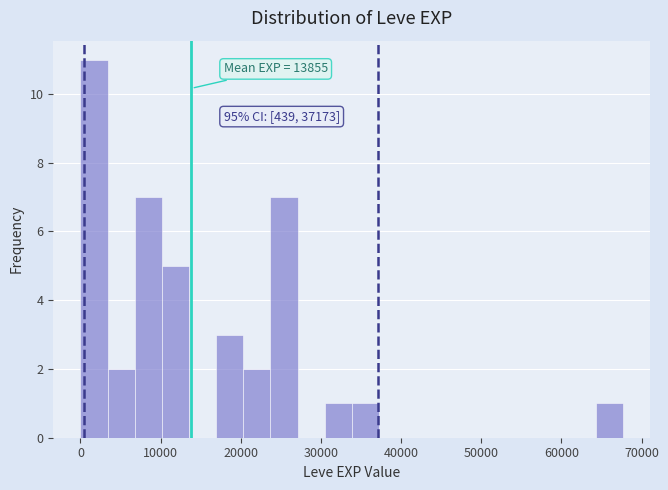

Around what value on the x-axis is the tallest bar? Give the approximate position of its centre, as read against the axis.

2000